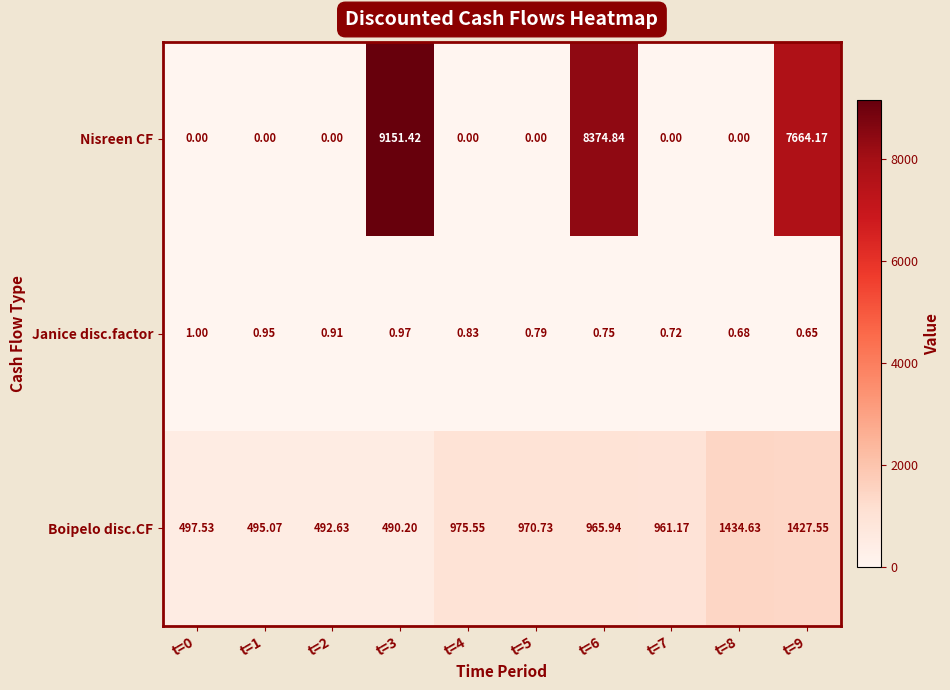

Which series has the largest total across all categories?

Nisreen CF